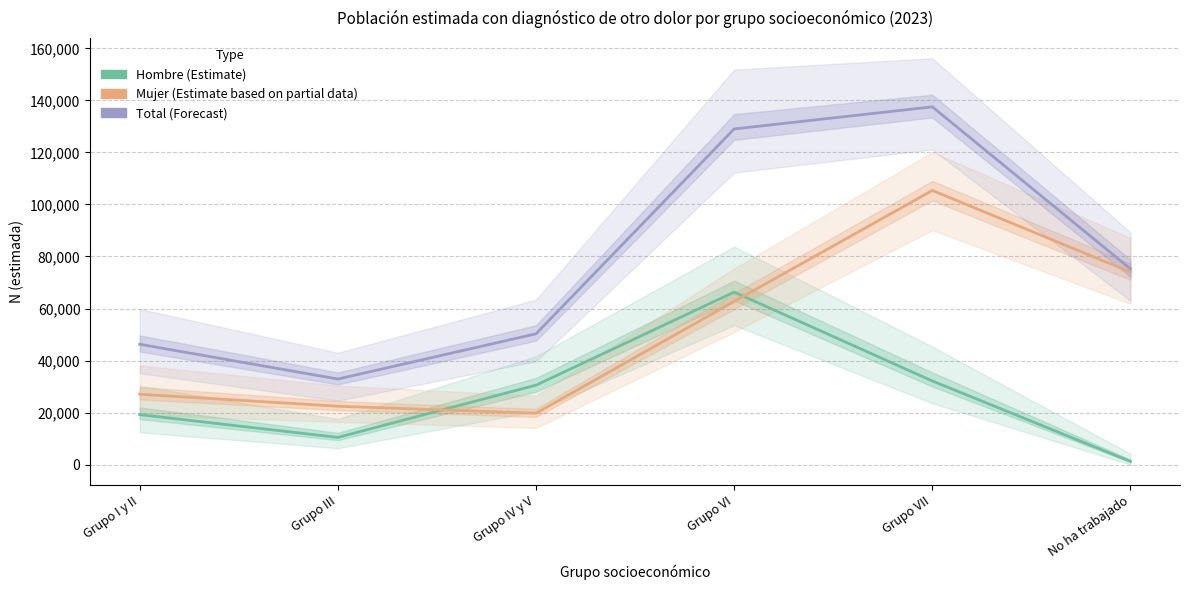

What is the smallest value displayed?

1218